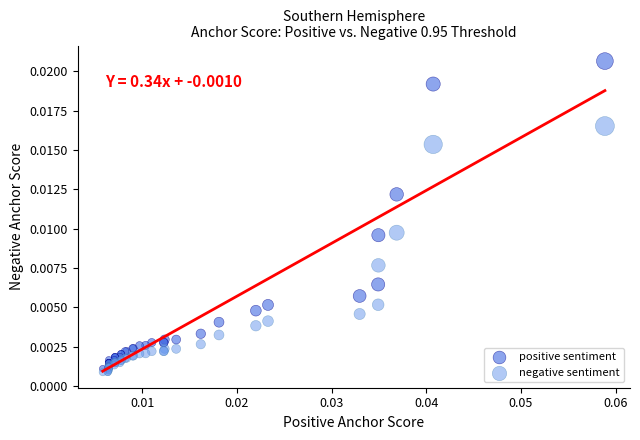

Which series reaches the maximum Y coordinate?

positive sentiment